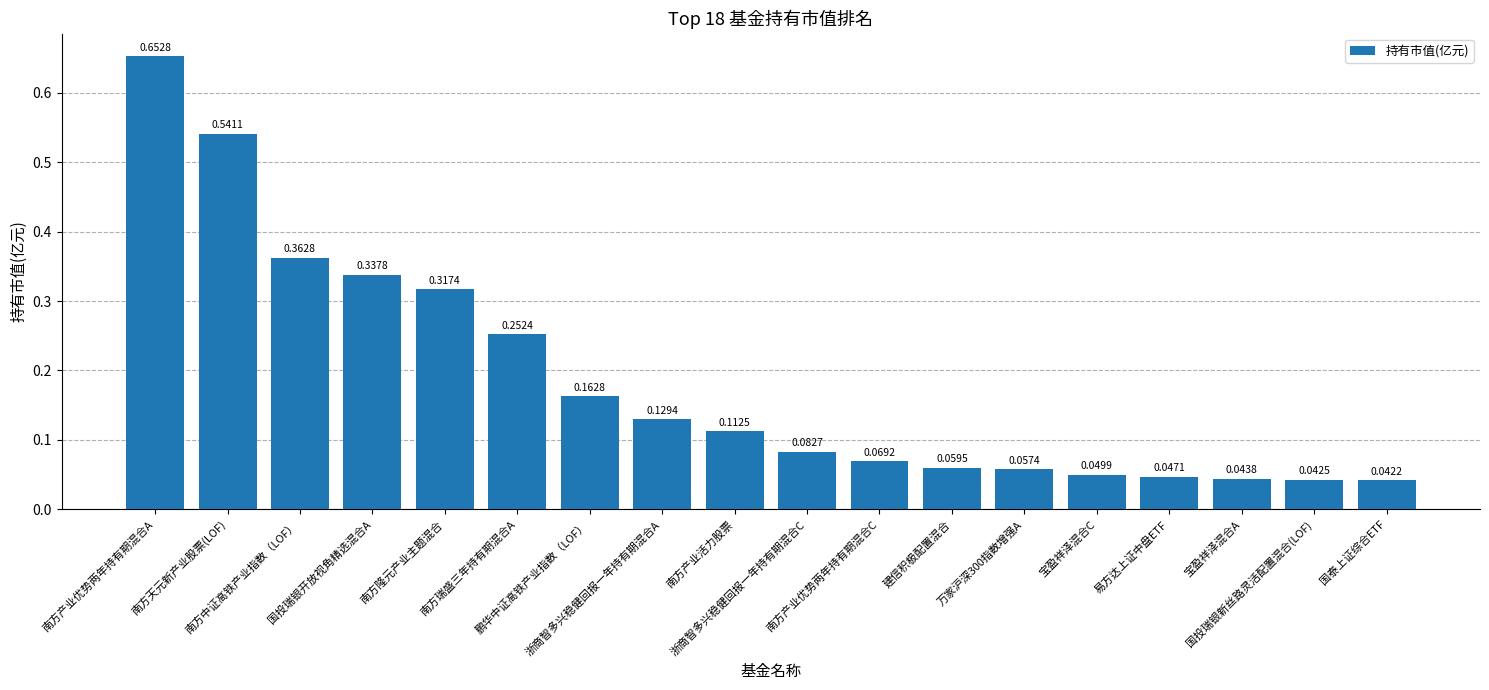

List the labels in order of value, largest first.

南方产业优势两年持有期混合A, 南方天元新产业股票(LOF), 南方中证高铁产业指数（LOF）, 国投瑞银开放视角精选混合A, 南方隆元产业主题混合, 南方瑞盛三年持有期混合A, 鹏华中证高铁产业指数（LOF）, 浙商智多兴稳健回报一年持有期混合A, 南方产业活力股票, 浙商智多兴稳健回报一年持有期混合C, 南方产业优势两年持有期混合C, 建信积极配置混合, 万家沪深300指数增强A, 宝盈祥泽混合C, 易方达上证中盘ETF, 宝盈祥泽混合A, 国投瑞银新丝路灵活配置混合(LOF), 国泰上证综合ETF